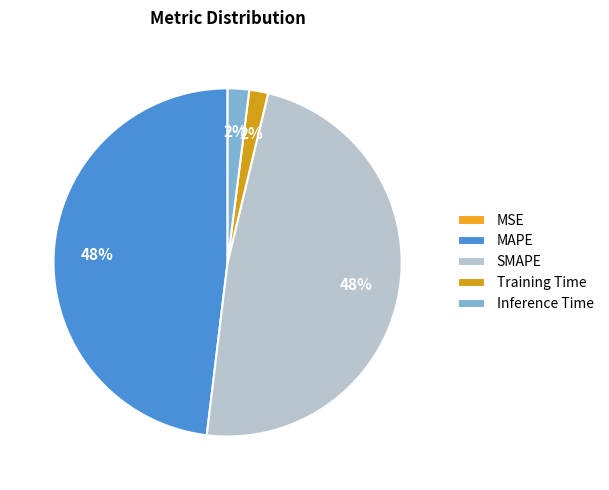

What is the smallest slice in the pie chart?

MSE